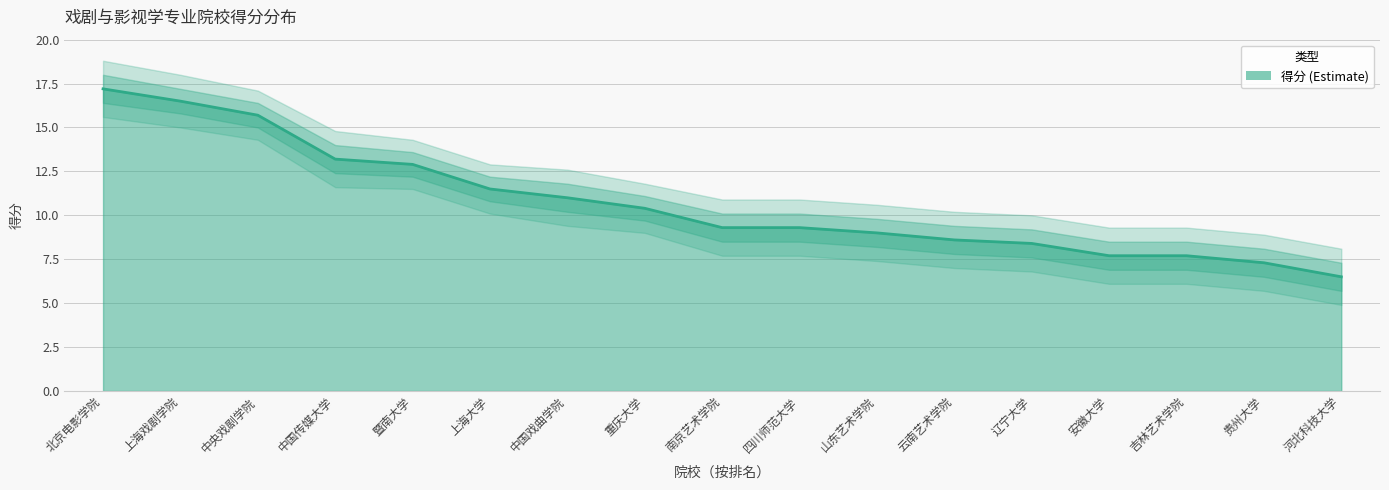

What position from the right is 四川师范大学?

8